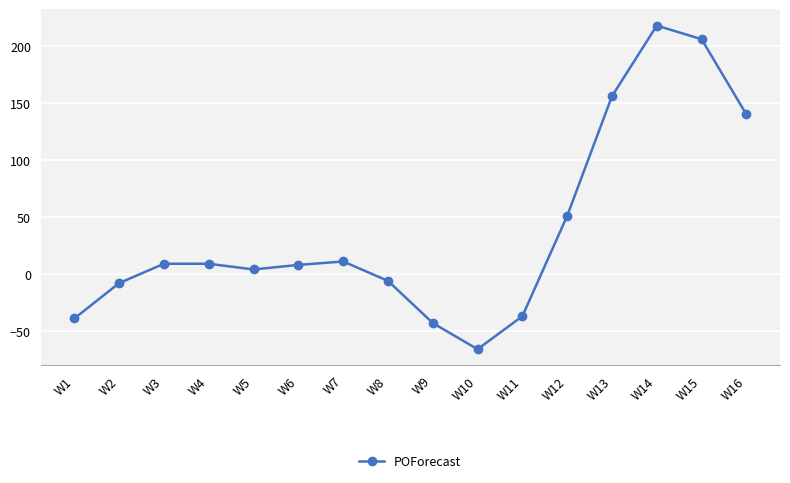

True or false: there are more than 1 points higher than both neighbors.

True